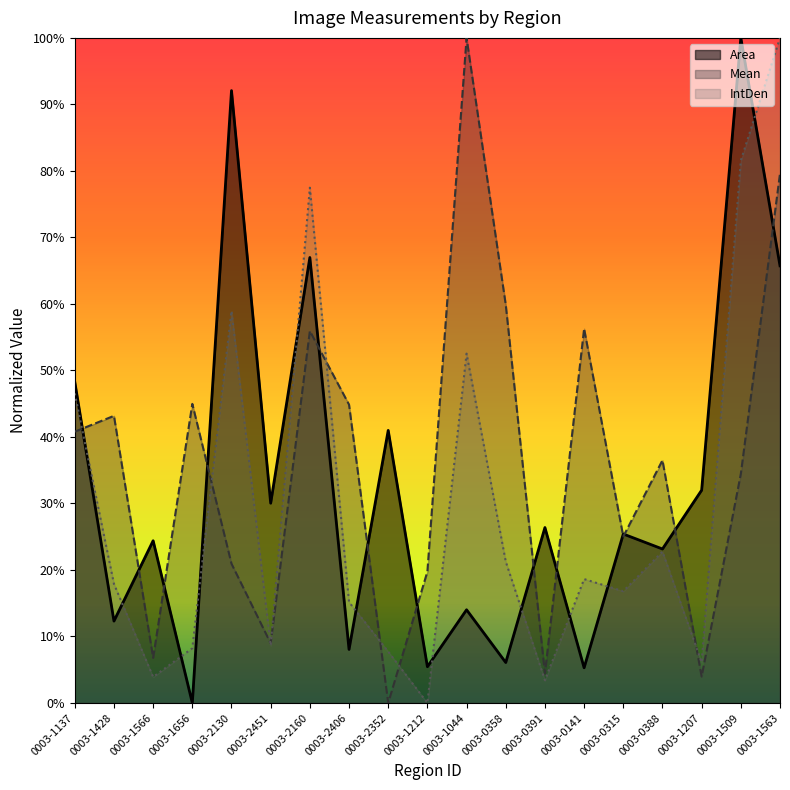

Between 0003-1044 and 0003-1509, which series saw the biggest shift?

Area